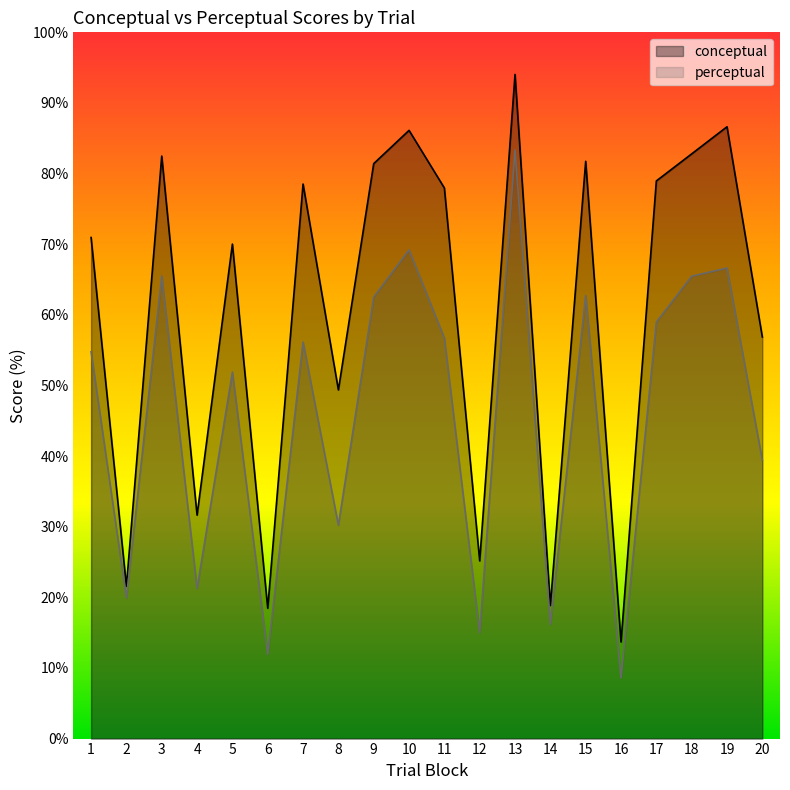

At which label is perceptual closest to 45?

20